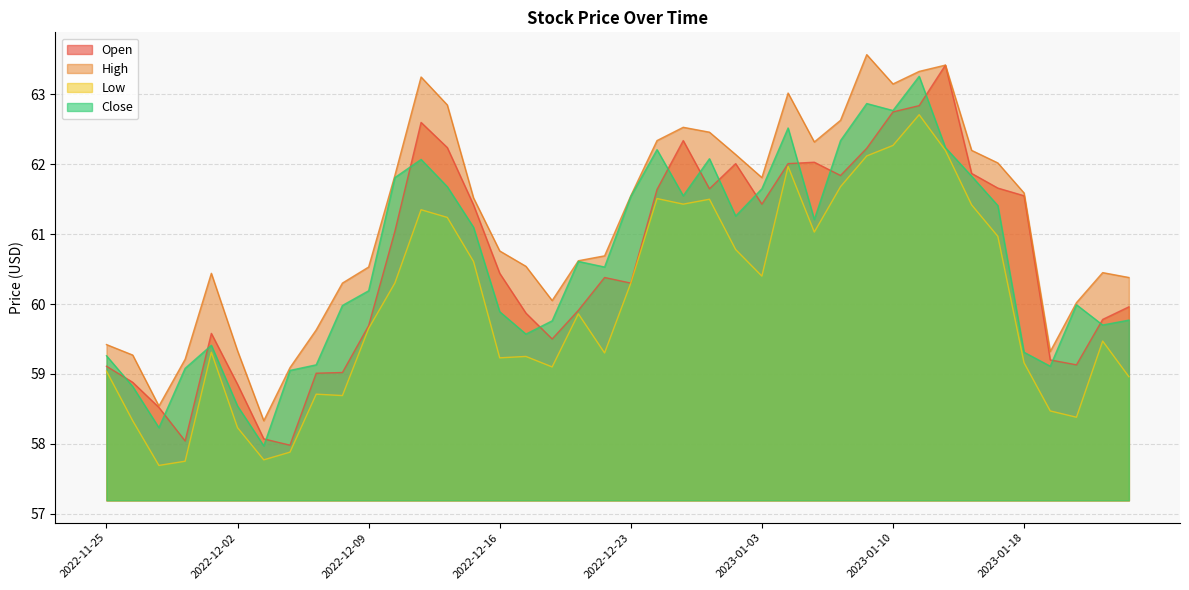

What are all the series names shown in the legend?

Open, High, Low, Close